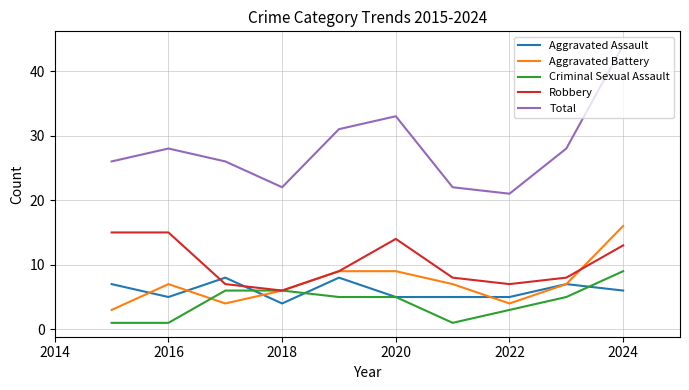

True or false: Criminal Sexual Assault and Total cross at least once.

False